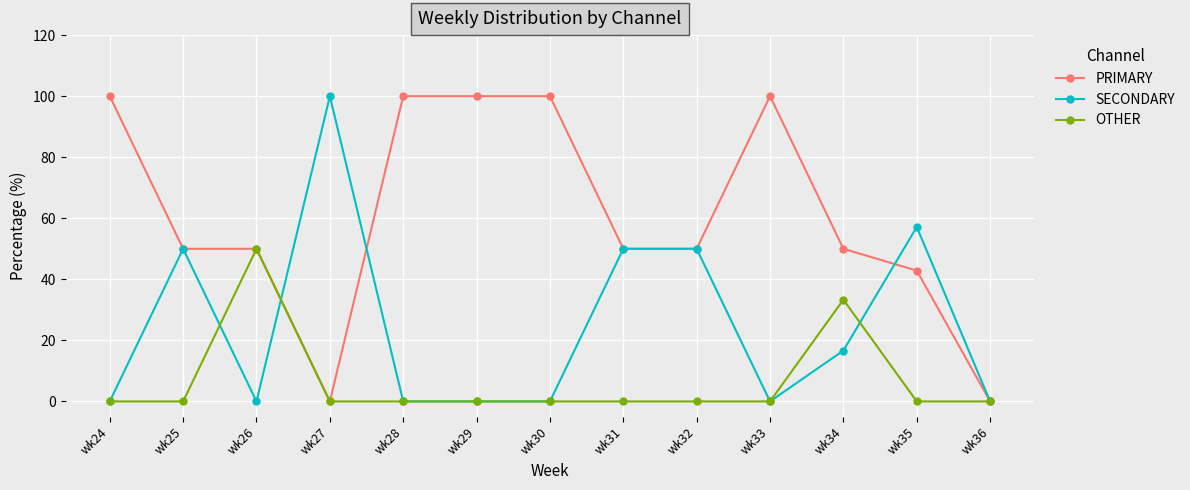

At how many categories does at least one series exceed 88?

6